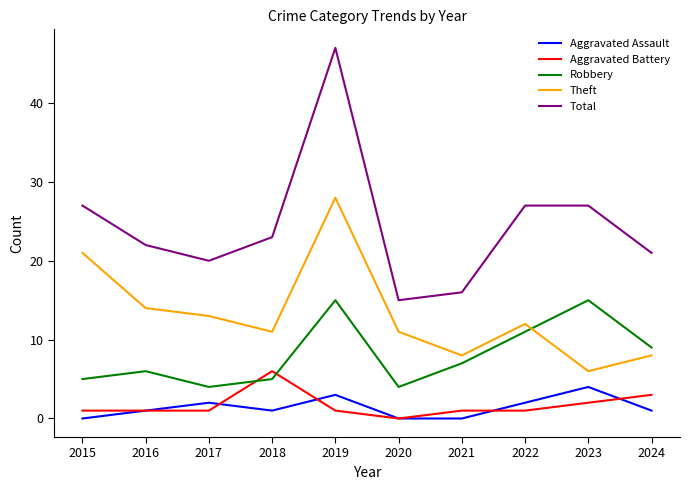

What is the spread (max minus min) of values at 2023?

25